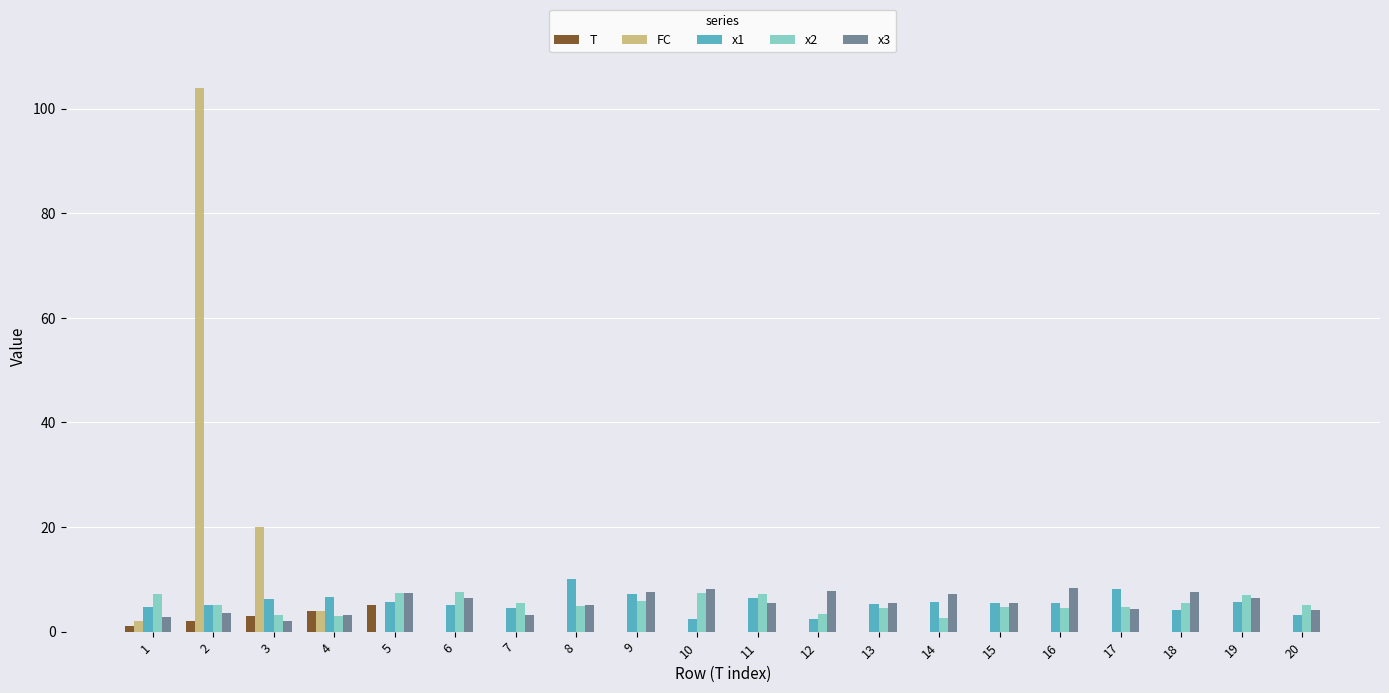

Is the value of FC at 18 greater than the value of x1 at 10?

No